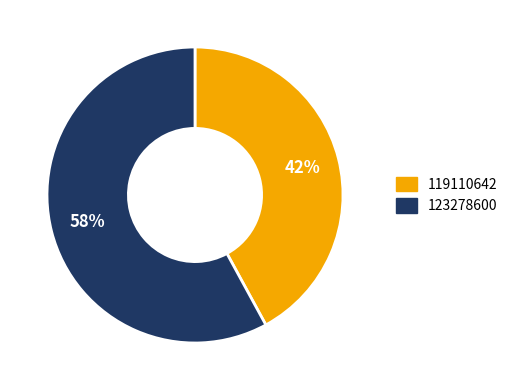

To the nearest percent, what is the average slice percentage?

50%